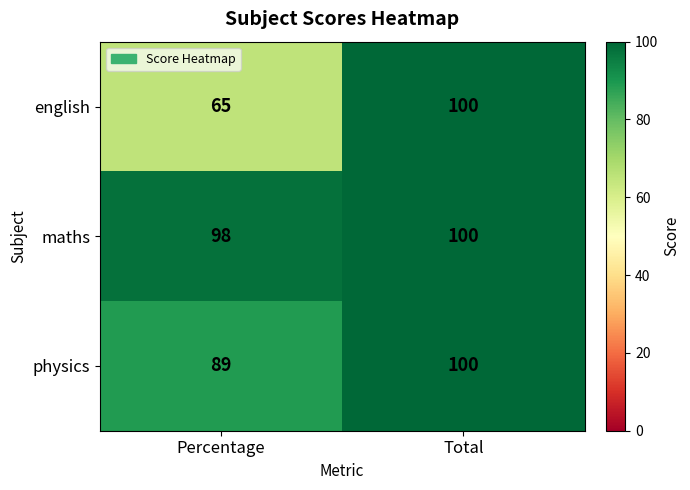

At which label is physics closest to 94?

Percentage